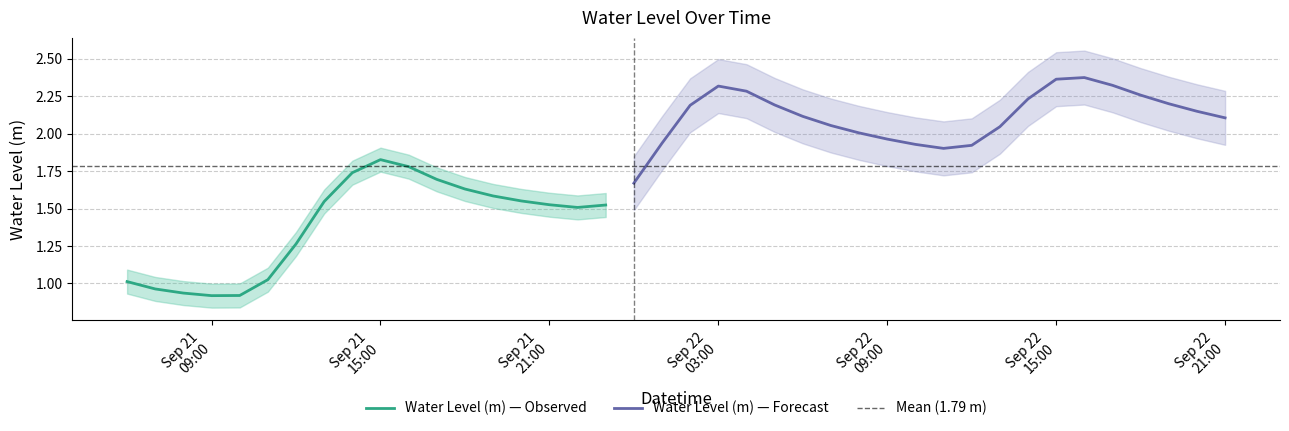

Reading left to right, what are all the values shown in this chart?

0=1.0	1=1.0	2=0.9	3=0.9	4=0.9	5=1.0	6=1.3	7=1.5	8=1.7	9=1.8	10=1.8	11=1.7	12=1.6	13=1.6	14=1.6	15=1.5	16=1.5	17=1.5	18=1.7	19=1.9	20=2.2	21=2.3	22=2.3	23=2.2	24=2.1	25=2.1	26=2.0	27=2.0	28=1.9	29=1.9	30=1.9	31=2.0	32=2.2	33=2.4	34=2.4	35=2.3	36=2.3	37=2.2	38=2.1	39=2.1